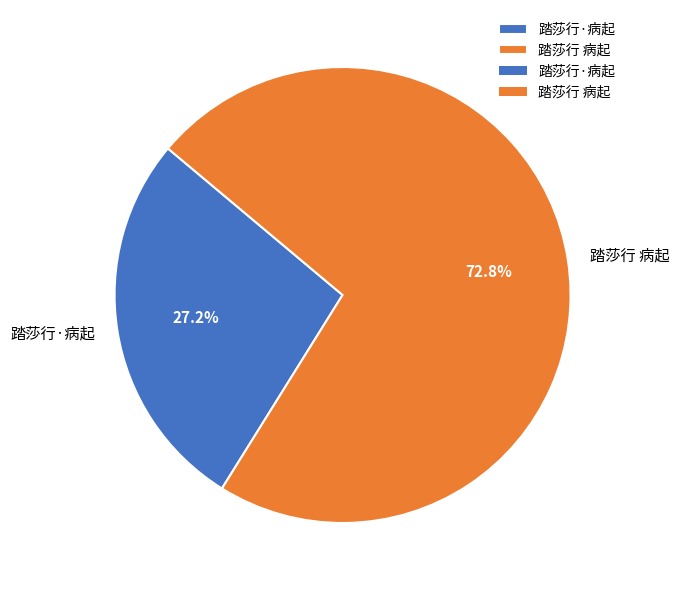

What is the ratio of the value at 踏莎行 病起 to the value at 踏莎行·病起?

2.7